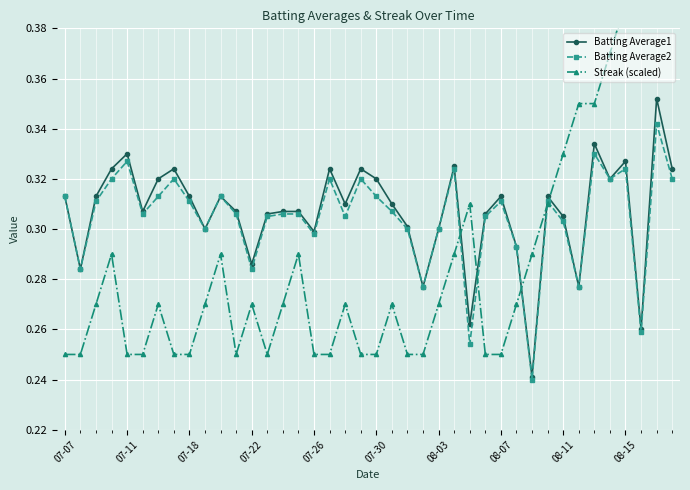

How many Batting Average2 values are between 0 and 1?

40